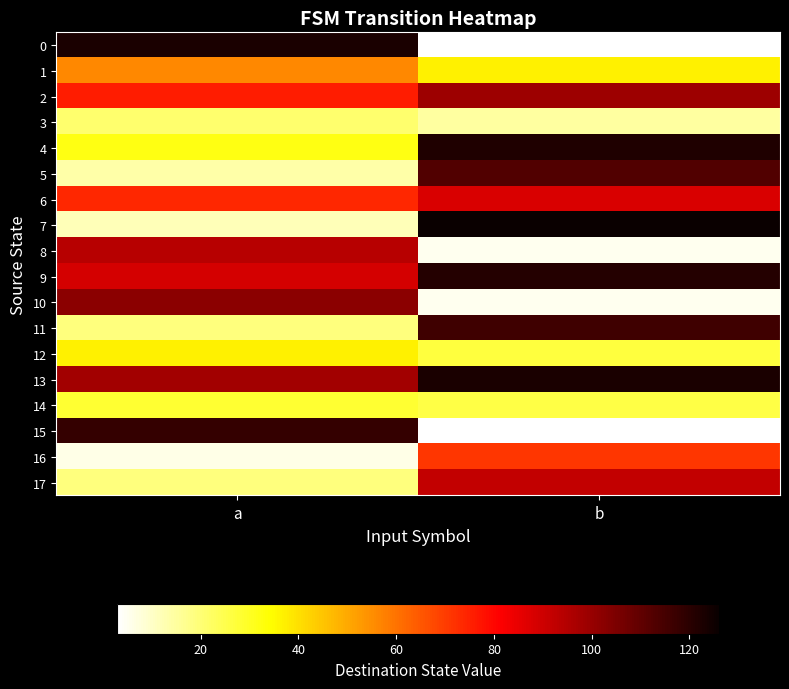

Between a and b, which is larger?

a